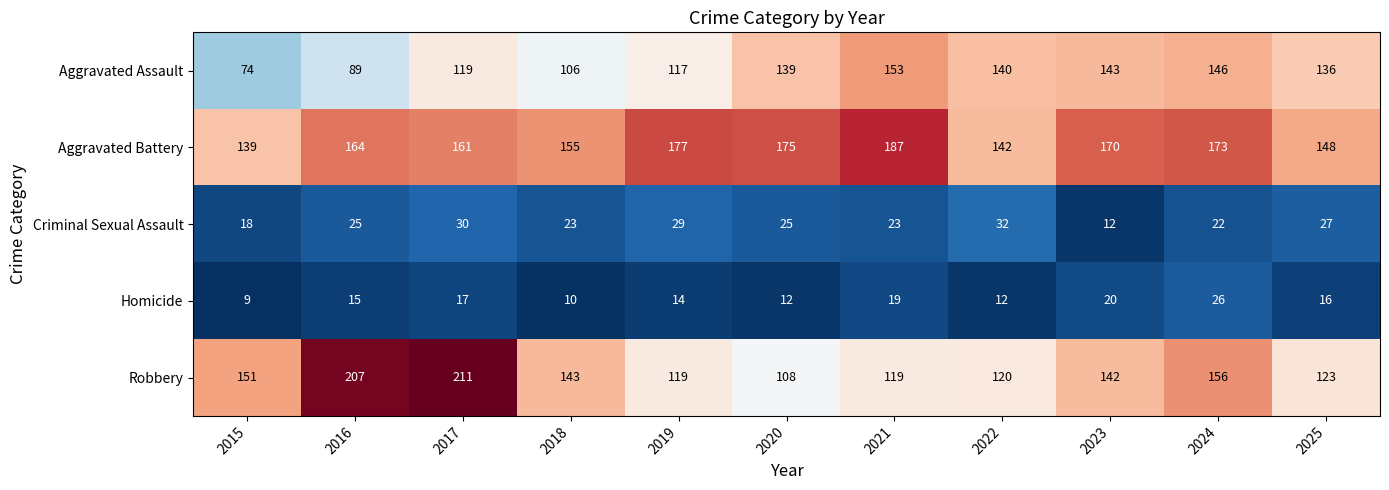

Read the Aggravated Battery value at 2018.

155